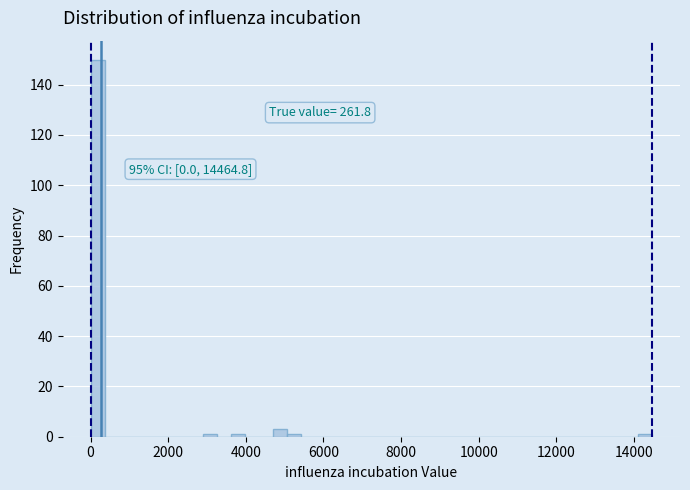

Around what value on the x-axis is the tallest bar? Give the approximate position of its centre, as read against the axis.

200